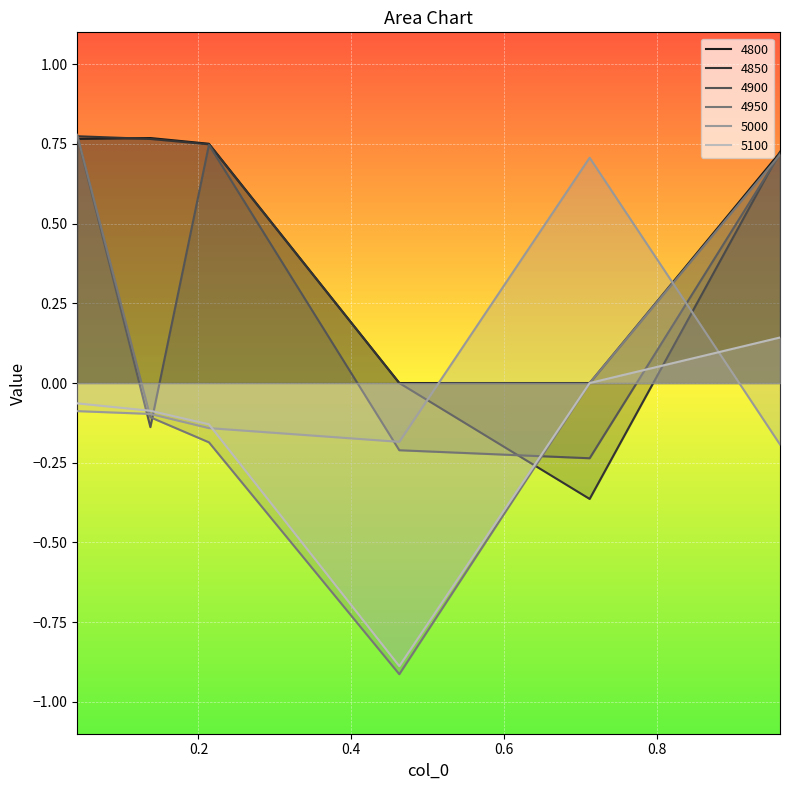

What is the total value across all series at 0.136986301369863?

1.1